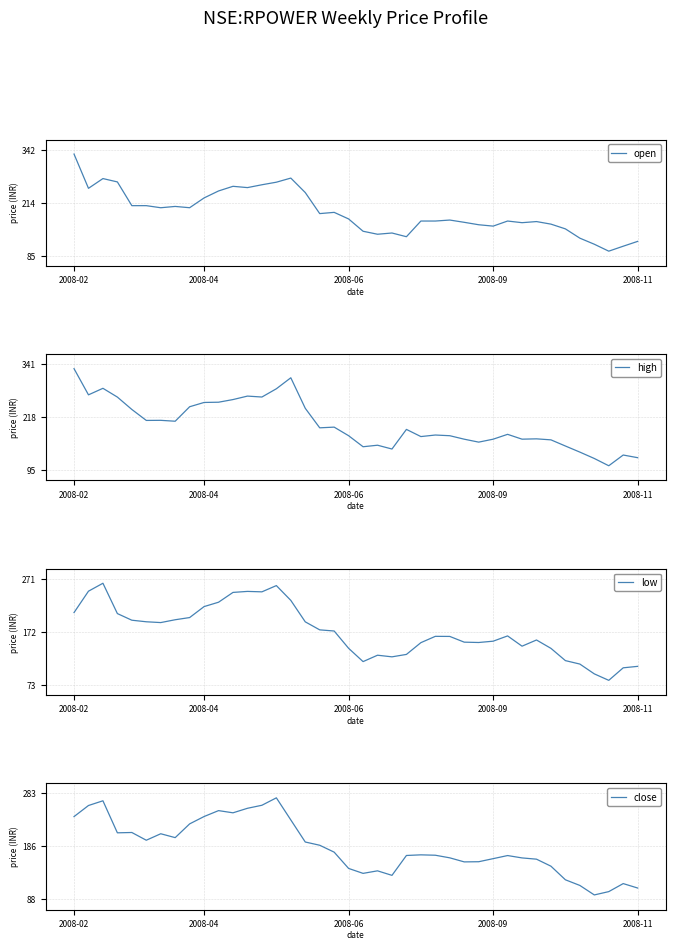

In high, how many points are higher than both neighbors (excluding endpoints)?

11